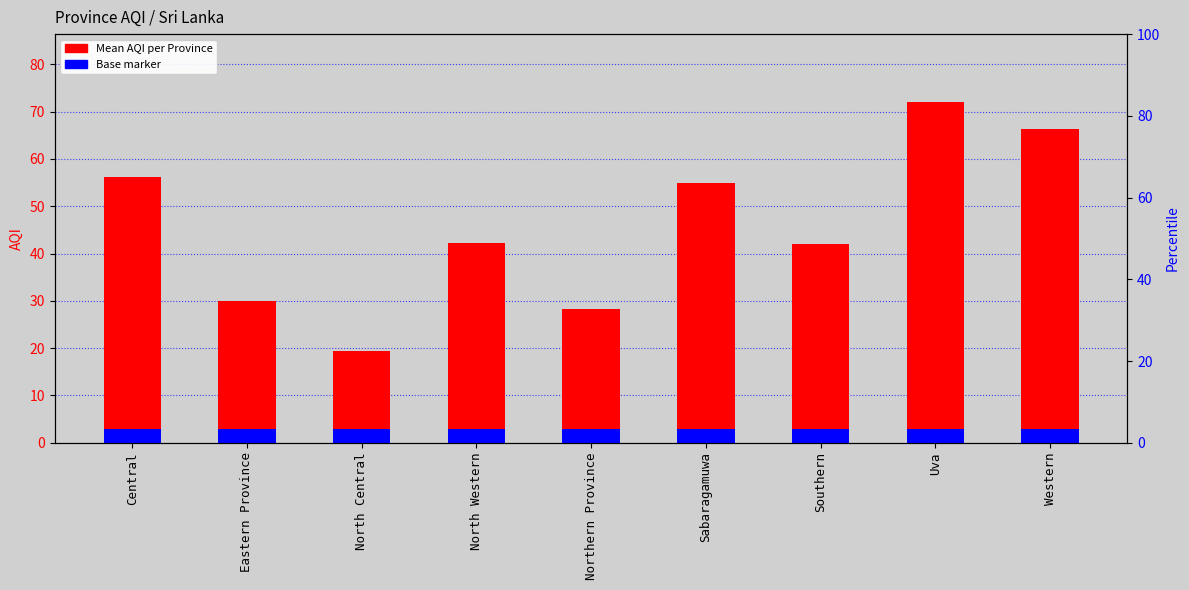

The value at Central is 12.1. True or false?

False